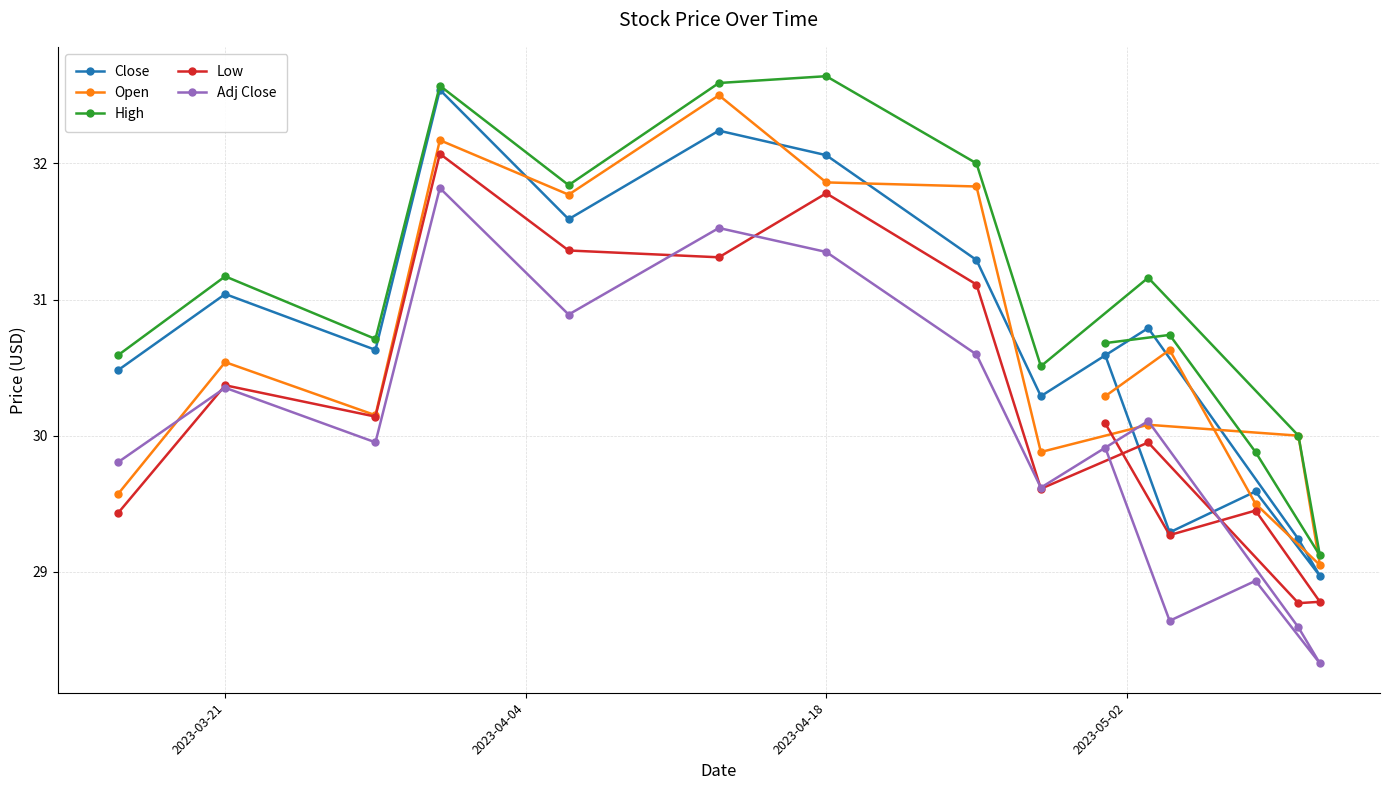

The Open series shows 7.2 at 2023-03-21. True or false?

False